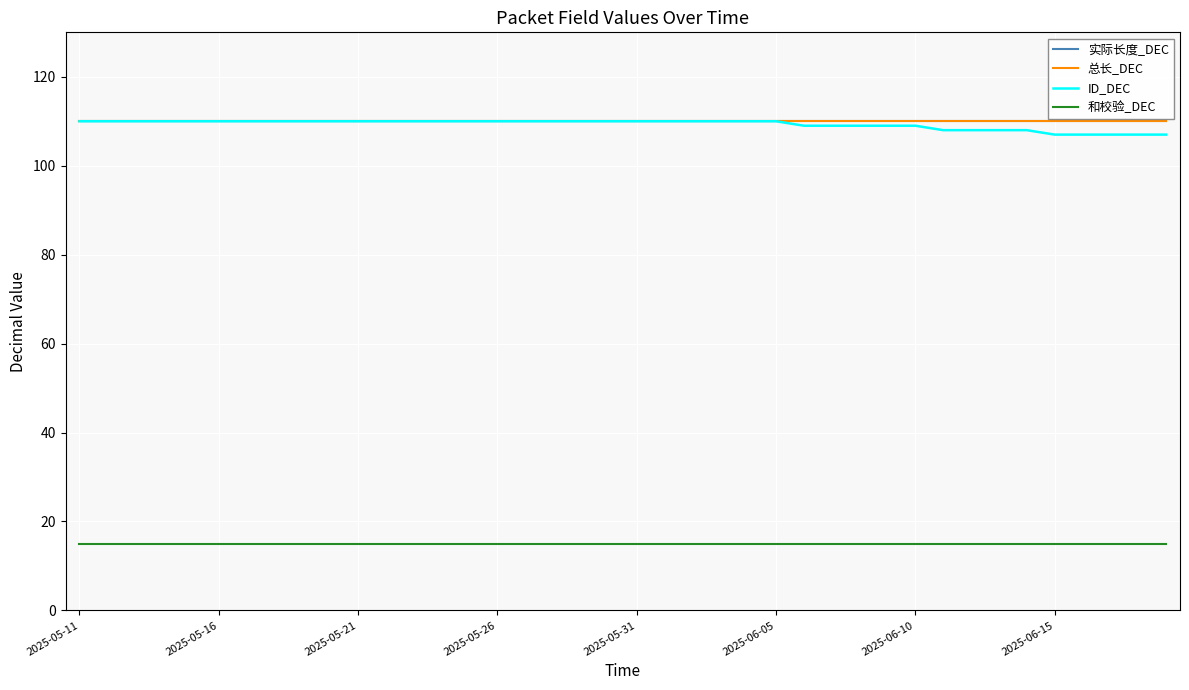

Where is 实际长度_DEC nearest to the value 110?

2025-05-11